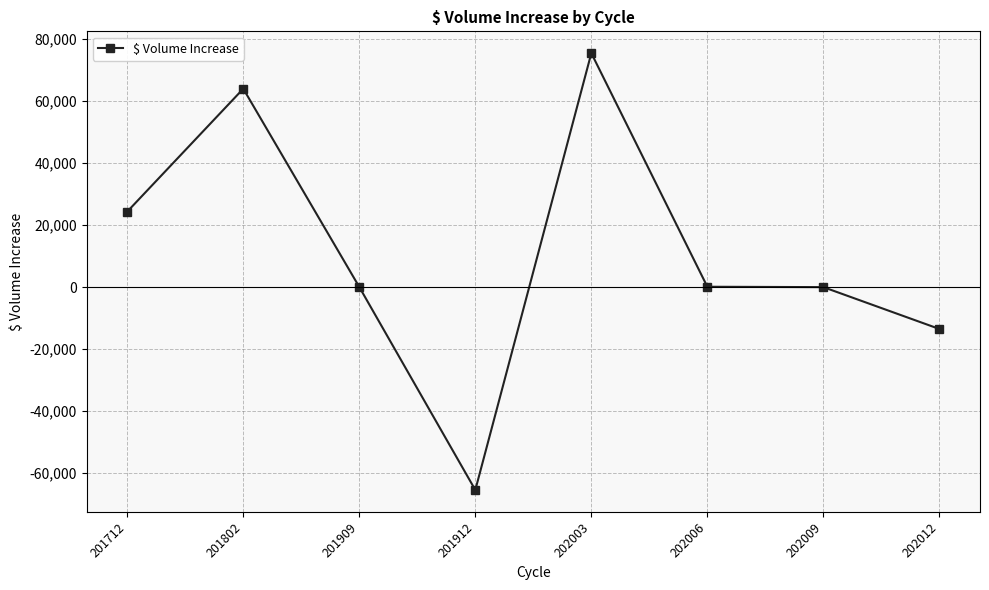

What is the greatest value displayed?

75488.0